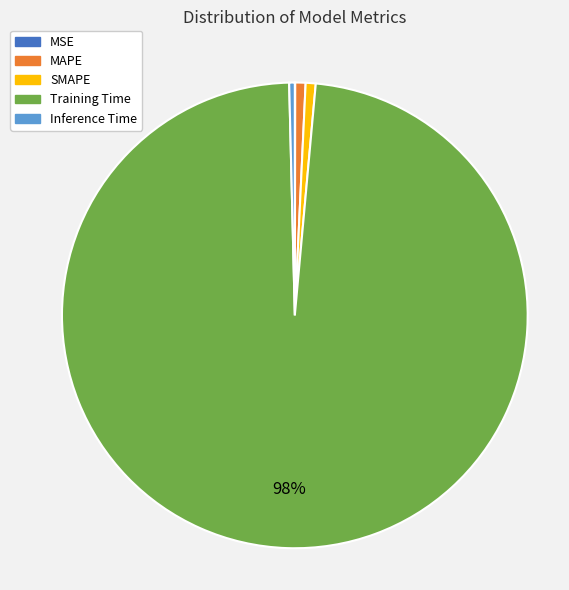

Which slice represents more than half of the pie?

Training Time